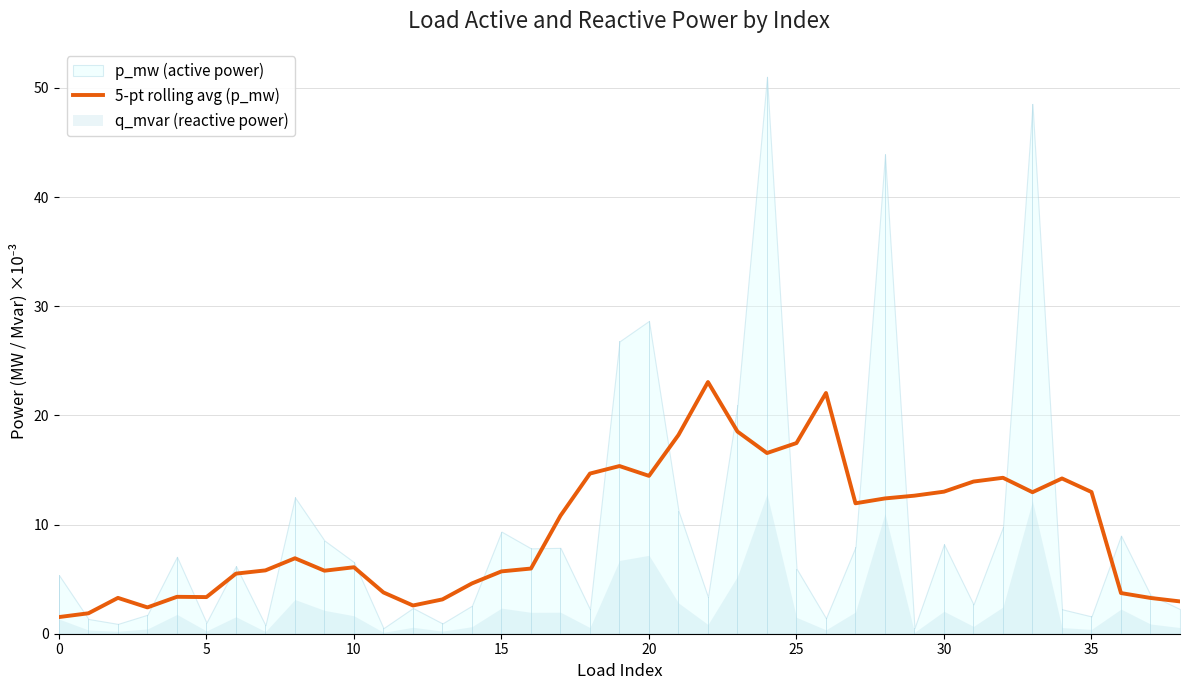

The 5-pt rolling avg (p_mw) series shows 13.0 at 30. True or false?

True